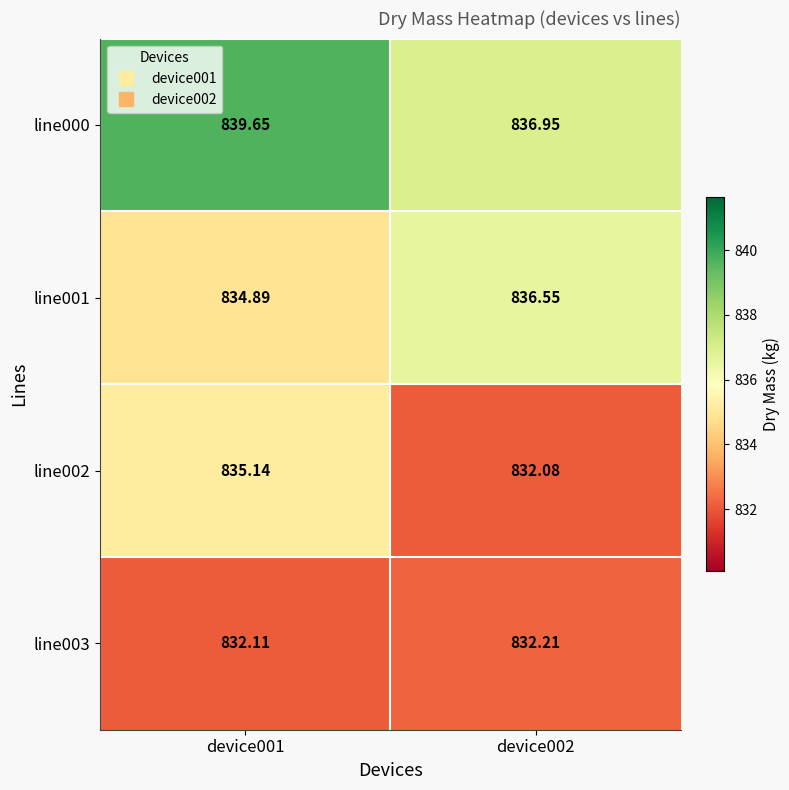

Is the value of line000 at device001 greater than the value of line003 at device001?

Yes